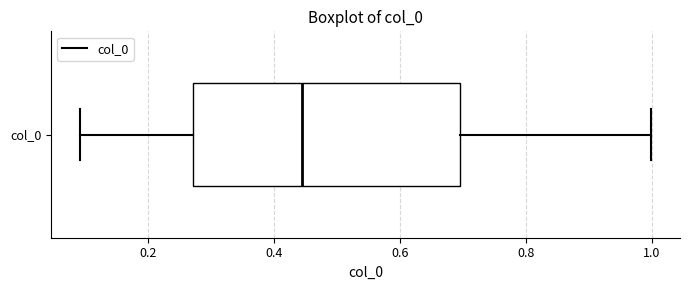

Where is the left edge of the box for col_0 on the x-axis? The values are not printed on the chart, so give them approximately, as read against the axis.

0.28